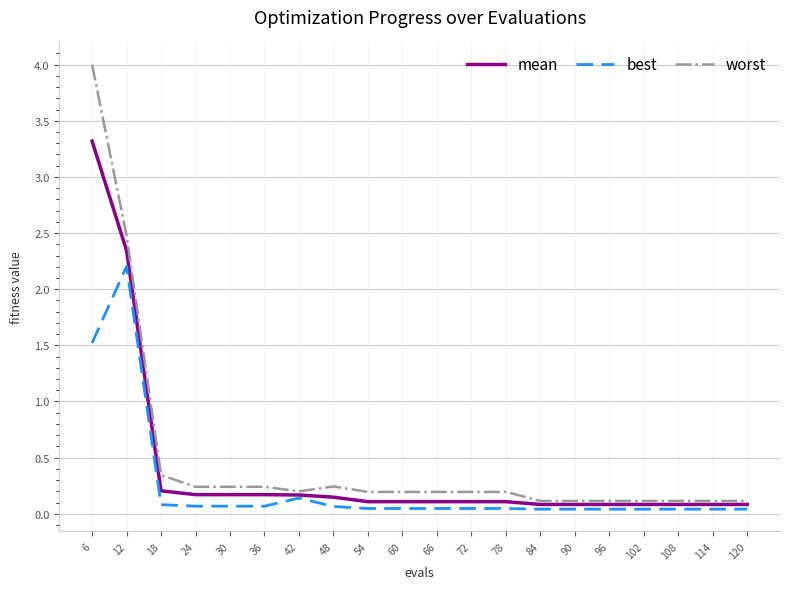

True or false: best has a value of 0.0 at 120.

True